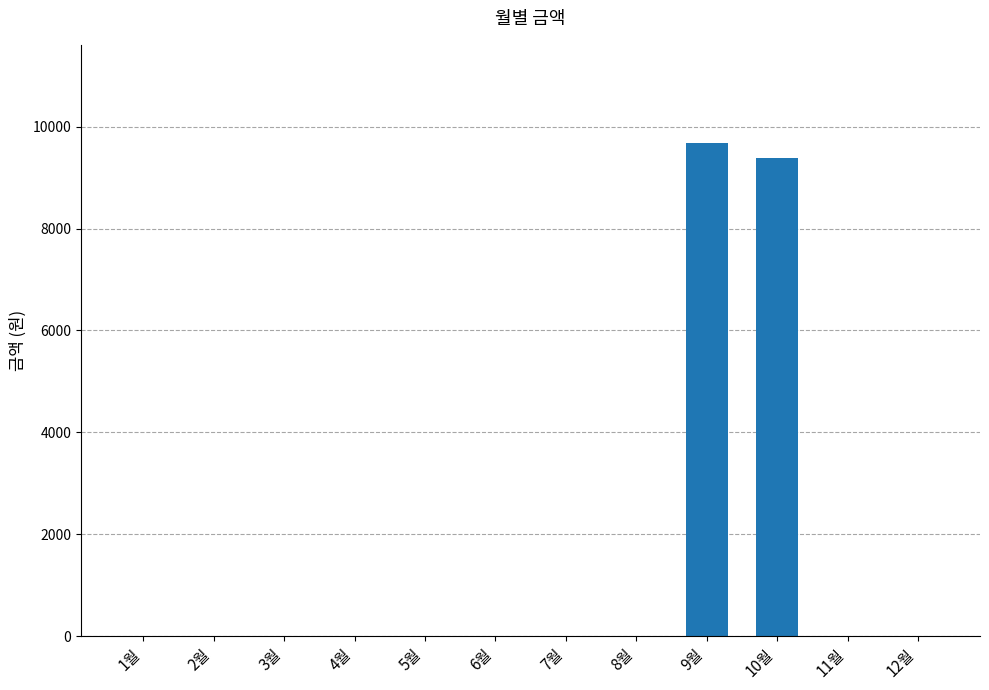

Reading right to left, transcribe all the data shown in this chart.

12월=0	11월=0	10월=9390	9월=9670	8월=0	7월=0	6월=0	5월=0	4월=0	3월=0	2월=0	1월=0